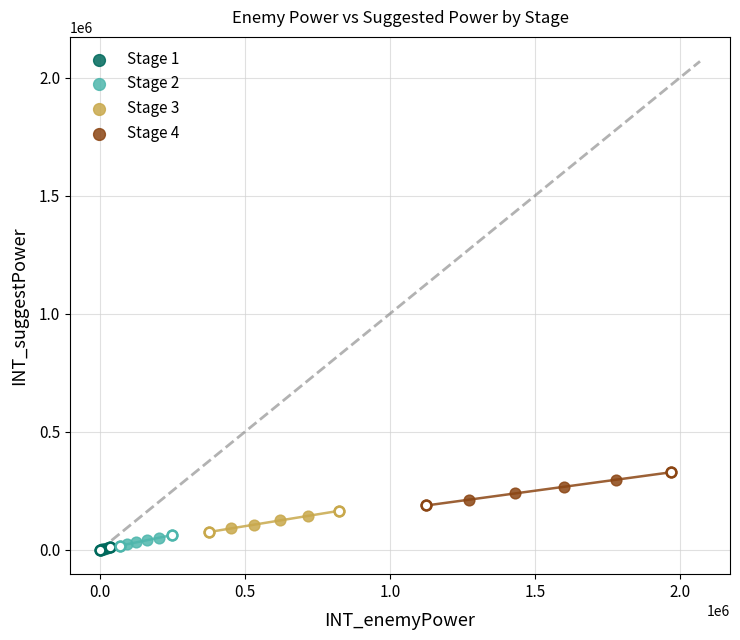

Which series has the widest spread of Y values?

Stage 4